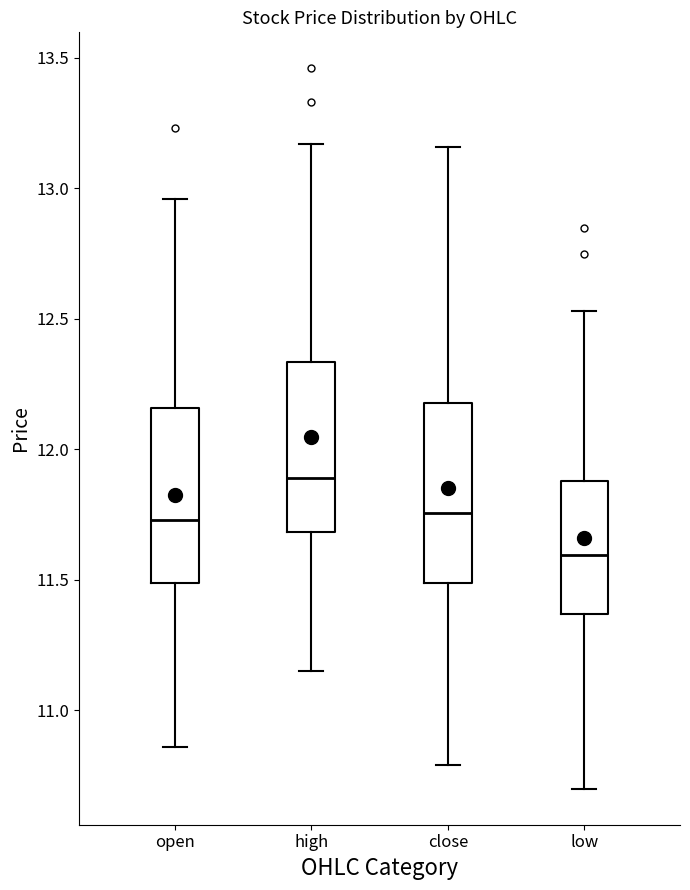

Where does the median line of the box for open sit on the y-axis? The values are not printed on the chart, so give them approximately, as read against the axis.

11.75